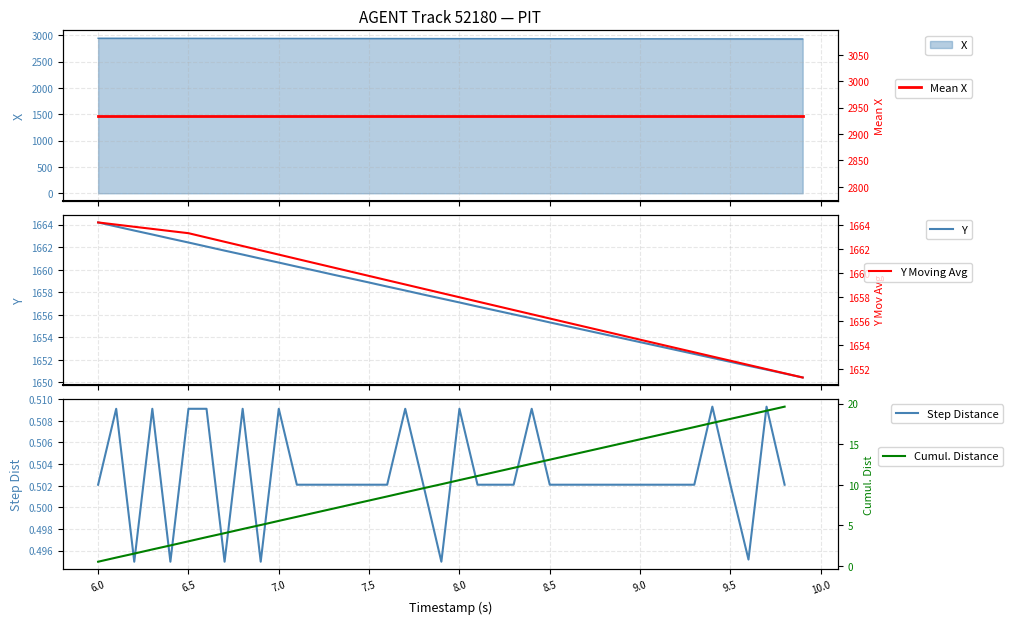

What is the minimum value for Cumul. Distance?

0.5